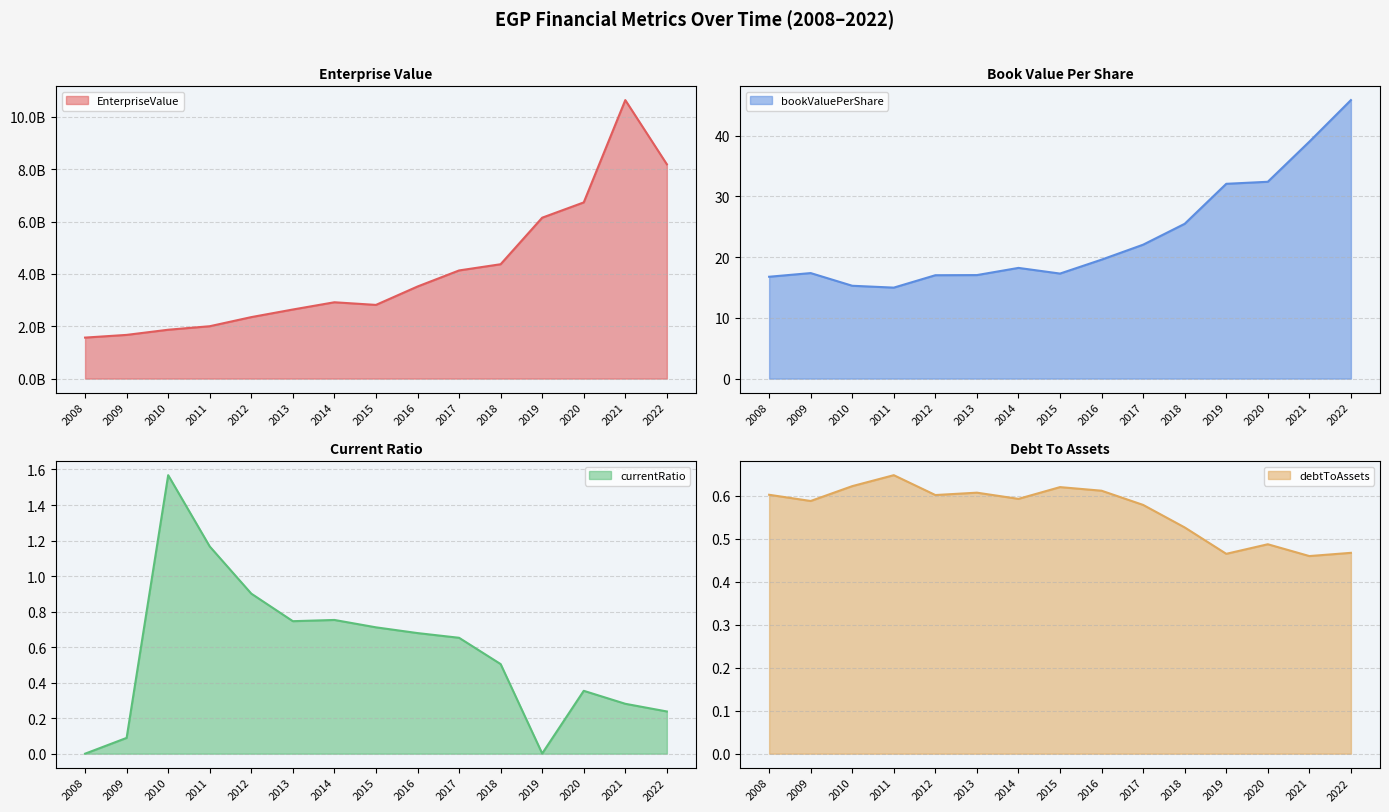

What is the average value of the bookValuePerShare series?

23.4